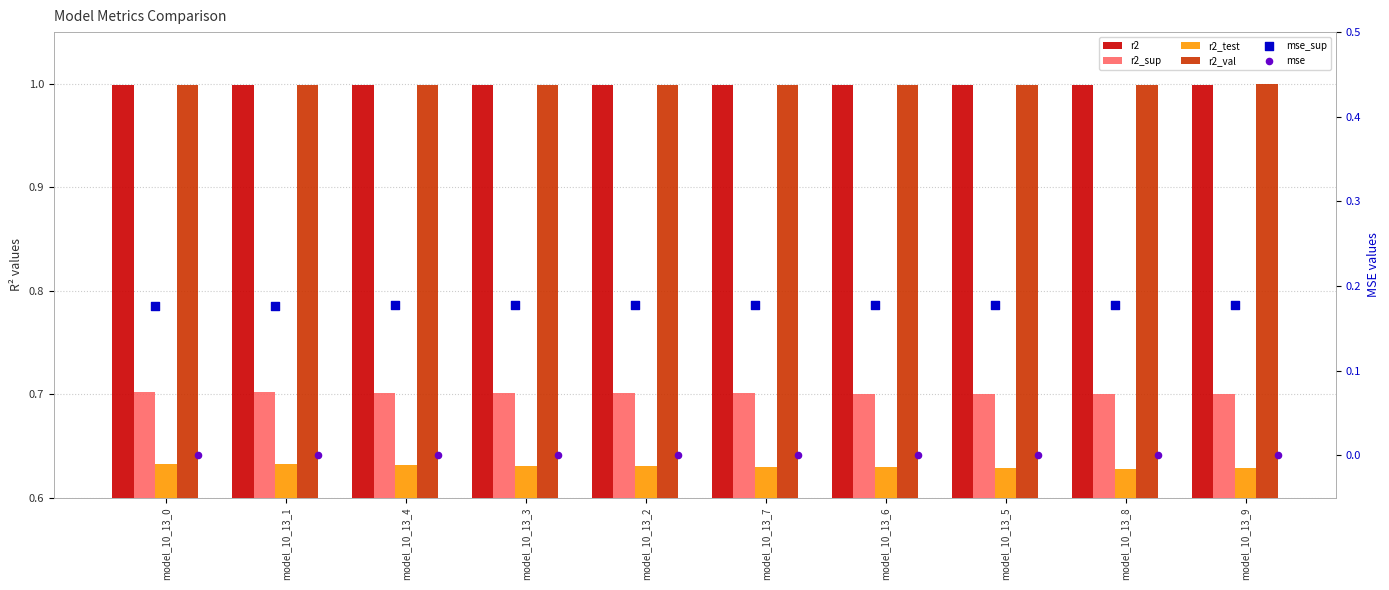

Which series contains the lowest Y value?

mse